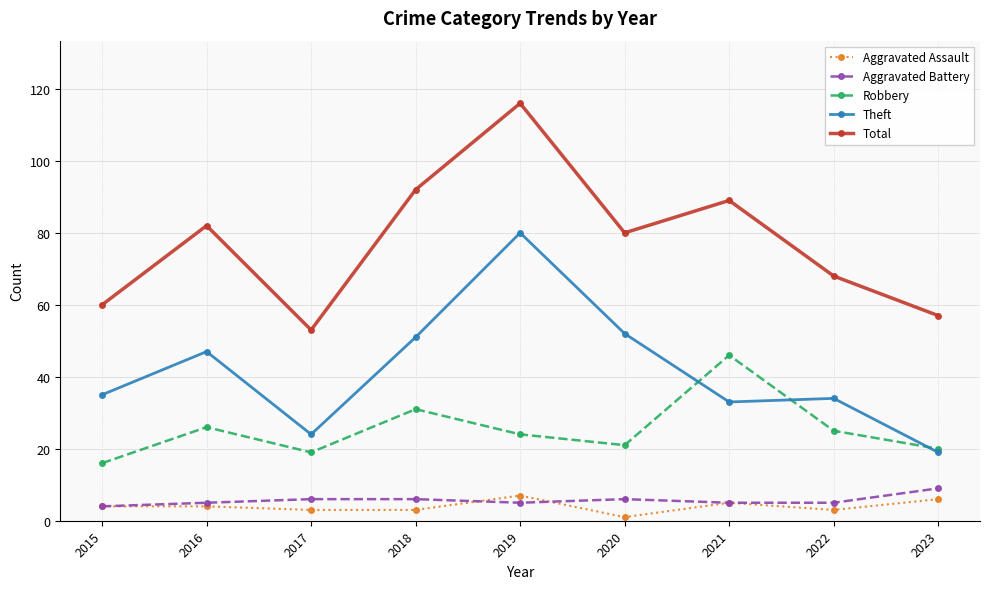

What is the minimum value for Total?

53